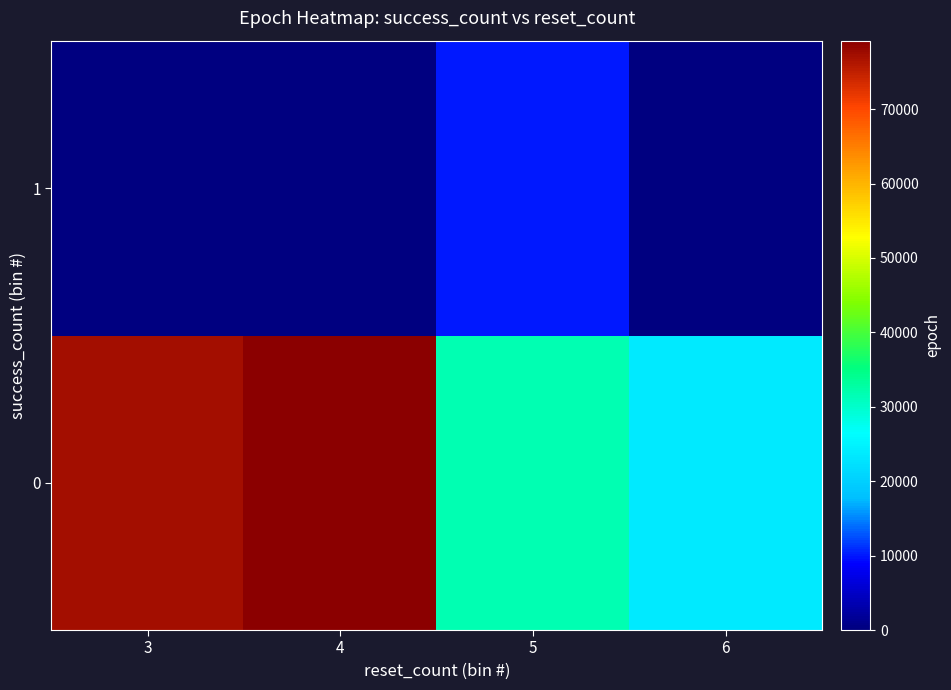

Reading right to left, transcribe all the data shown in this chart.

0: 6=23760	5=31680	4=79200	3=77220
1: 6=0	5=9900	4=0	3=0